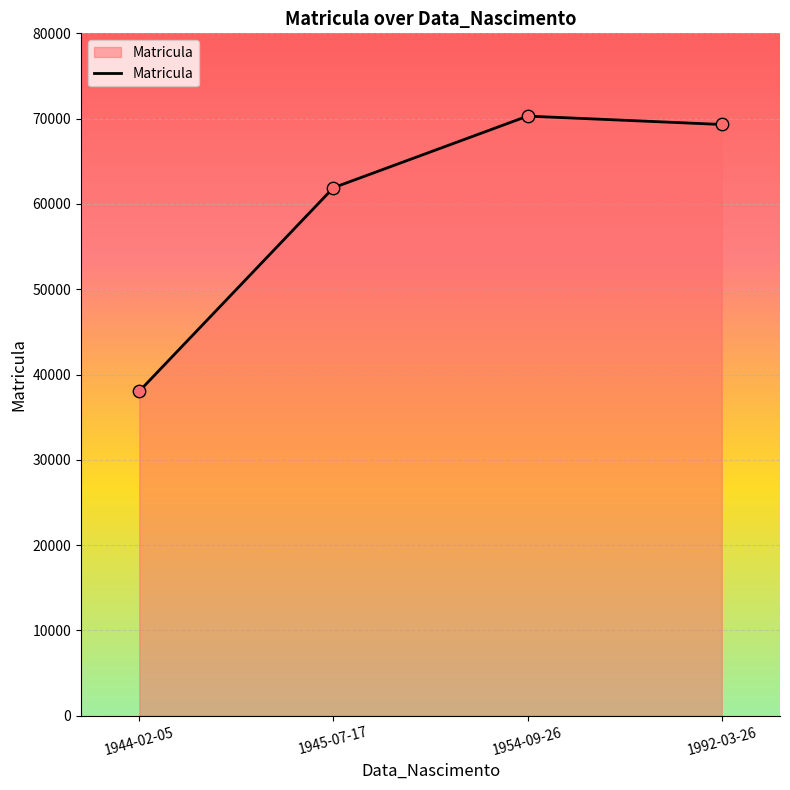

Between 1992-03-26 and 1954-09-26, which is larger?

1954-09-26